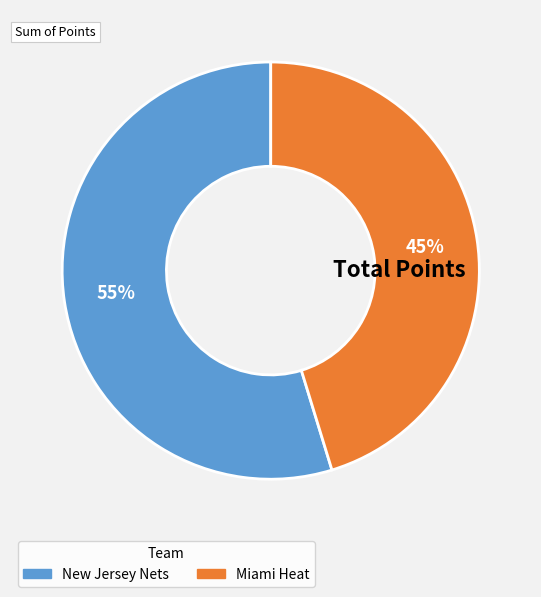

Approximately how many times larger is the value at New Jersey Nets compared to Miami Heat?

1.2